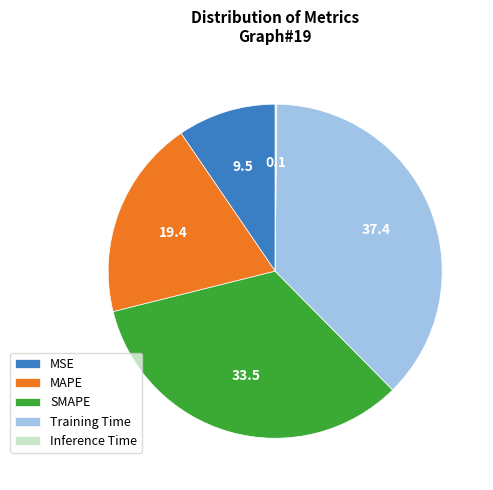

Which has a higher value, MAPE or Training Time?

Training Time